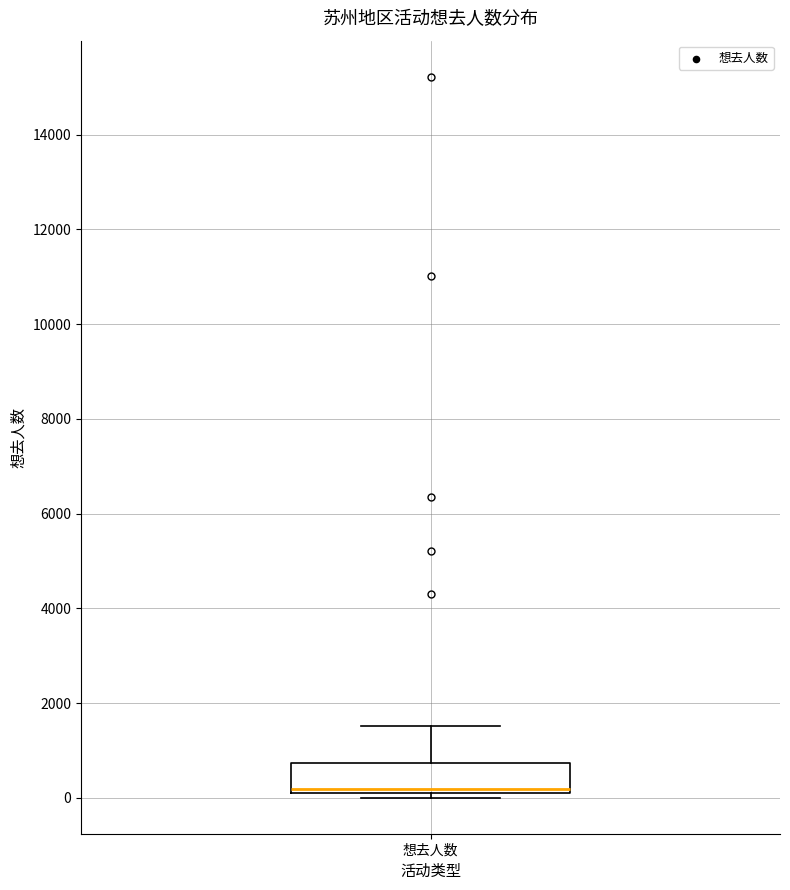

Read this box plot against the y-axis: the position of the median line, the range covered by the box, and the ends of both whiskers. The values are not printed on the chart, so give them approximately, as read against the axis.

median 200 (just above the box's lower edge), box 200 to 800, whiskers 0 to 1600